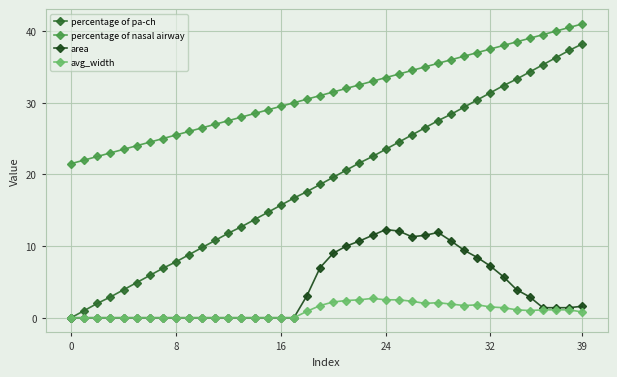

True or false: percentage of nasal airway and avg_width cross at least once.

False